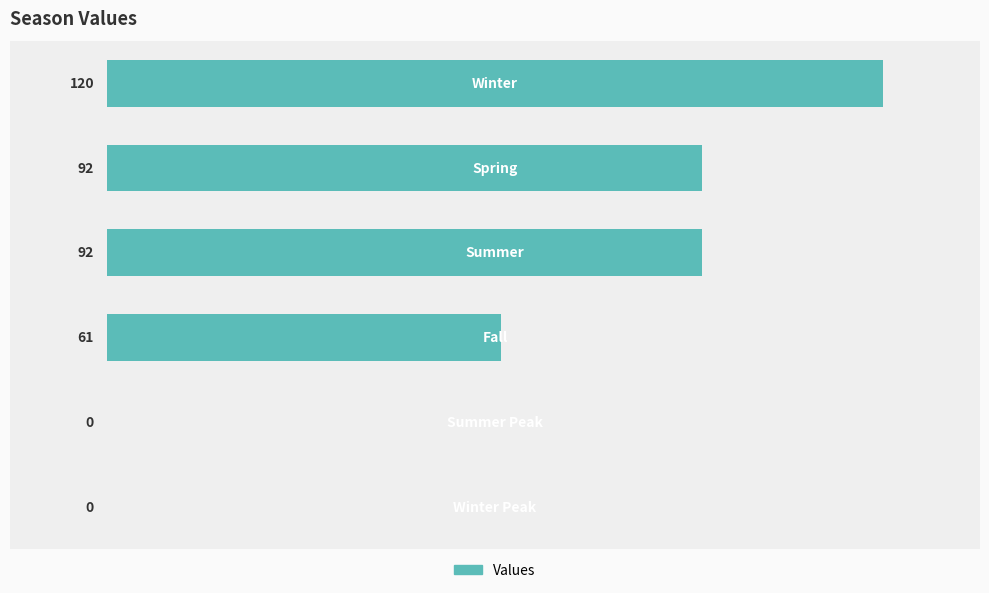

How many values are between 0 and 92?

5